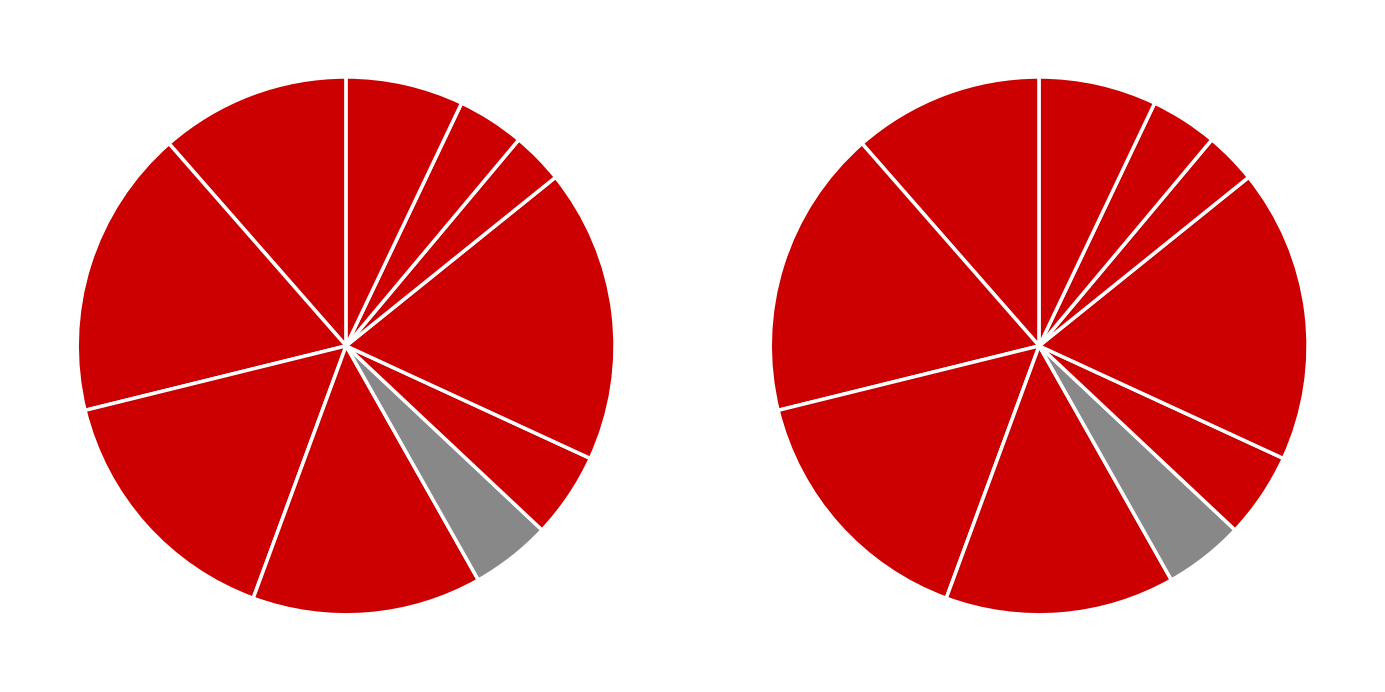

What is the ratio of the value at 2020-02-18 to the value at 2020-02-17?

0.9